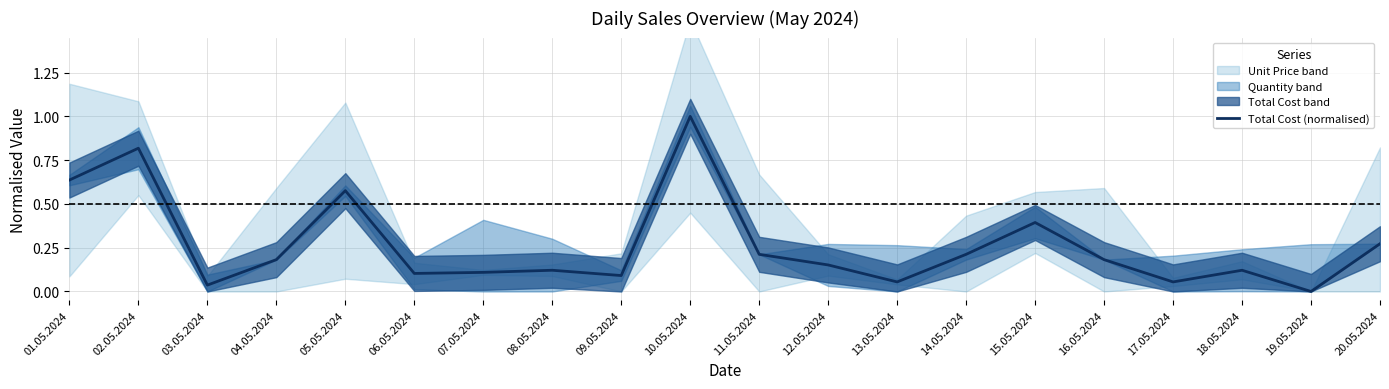

Reading left to right, transcribe all the data shown in this chart.

0.6	0.8	0.0	0.2	0.6	0.1	0.1	0.1	0.1	1.0	0.2	0.2	0.1	0.2	0.4	0.2	0.1	0.1	0.0	0.3